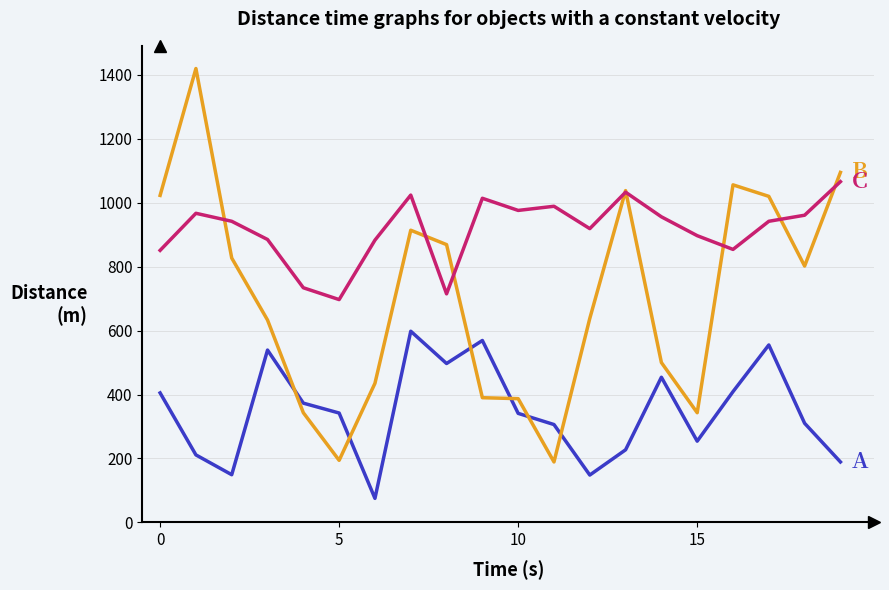

What is the maximum value shown in the chart?

1420